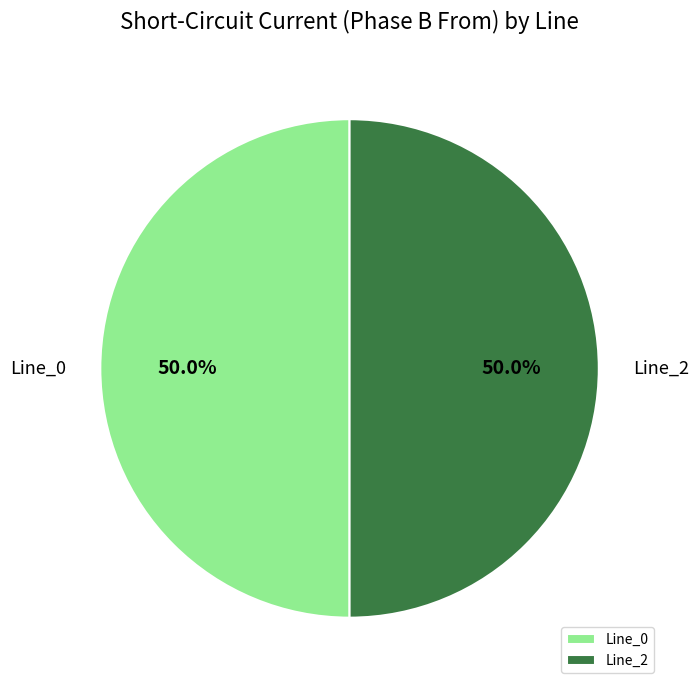

Combined, what portion of the pie is Line_2 and Line_0?

100.0%